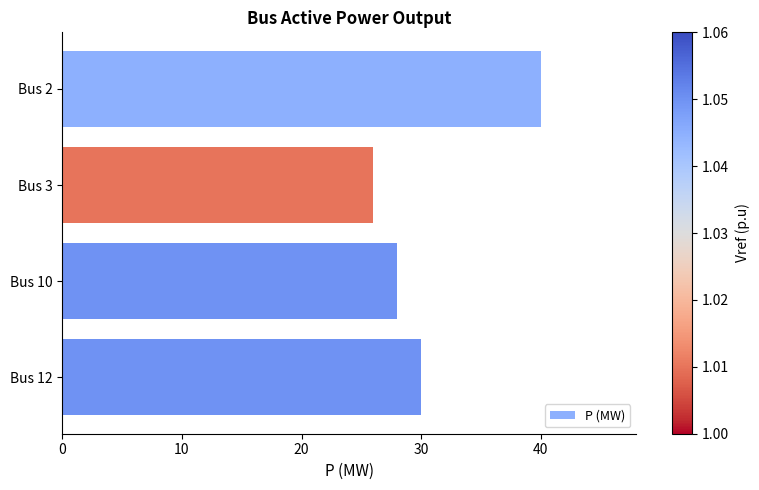

Reading bottom to top, transcribe all the data shown in this chart.

30	28	26	40